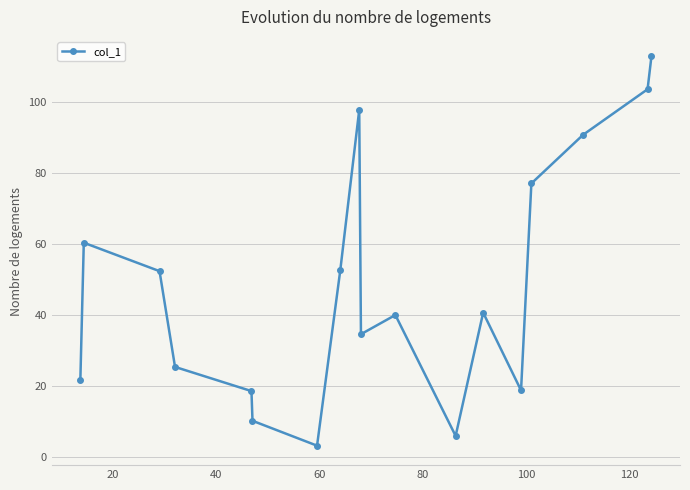

True or false: the data has more than 2 interior local peaks.

True